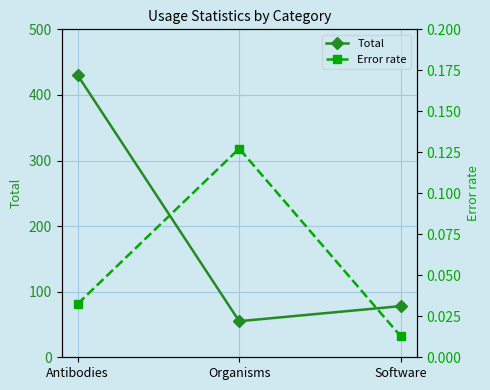

How many lines are shown in the chart?

2